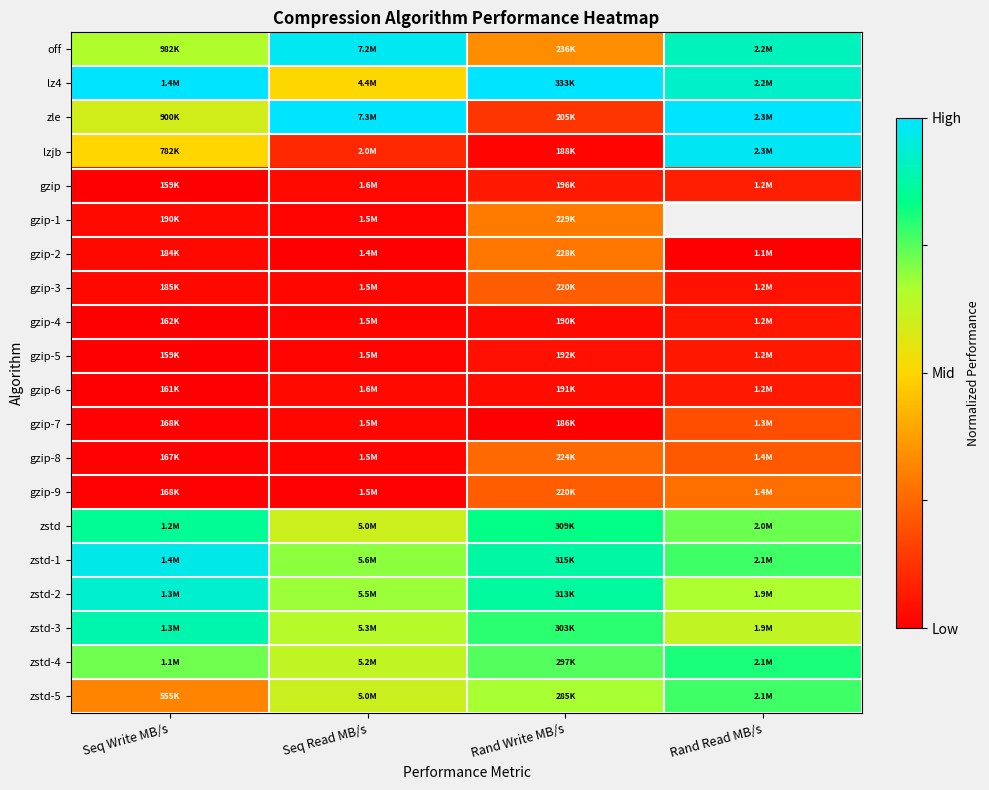

Between Seq Write MB/s and Rand Write MB/s, which is larger?

Seq Write MB/s